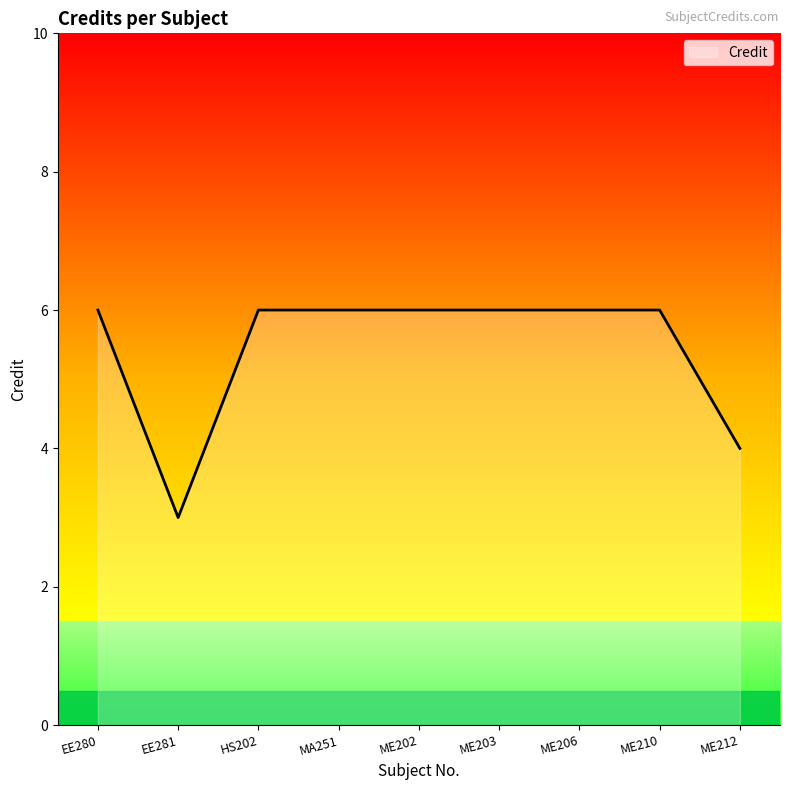

What is the maximum value shown in the chart?

6